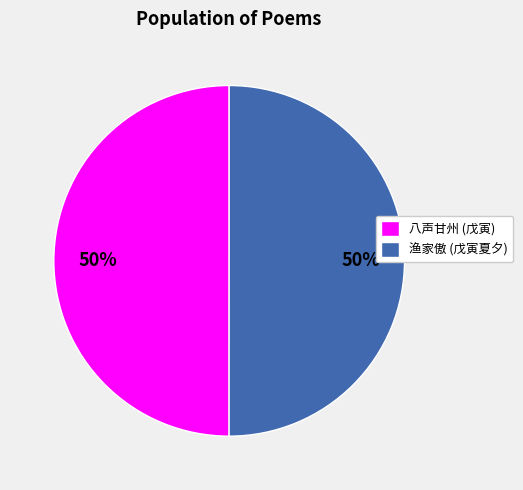

To the nearest percent, what percentage of the pie is 渔家傲 (戊寅夏夕)?

50%